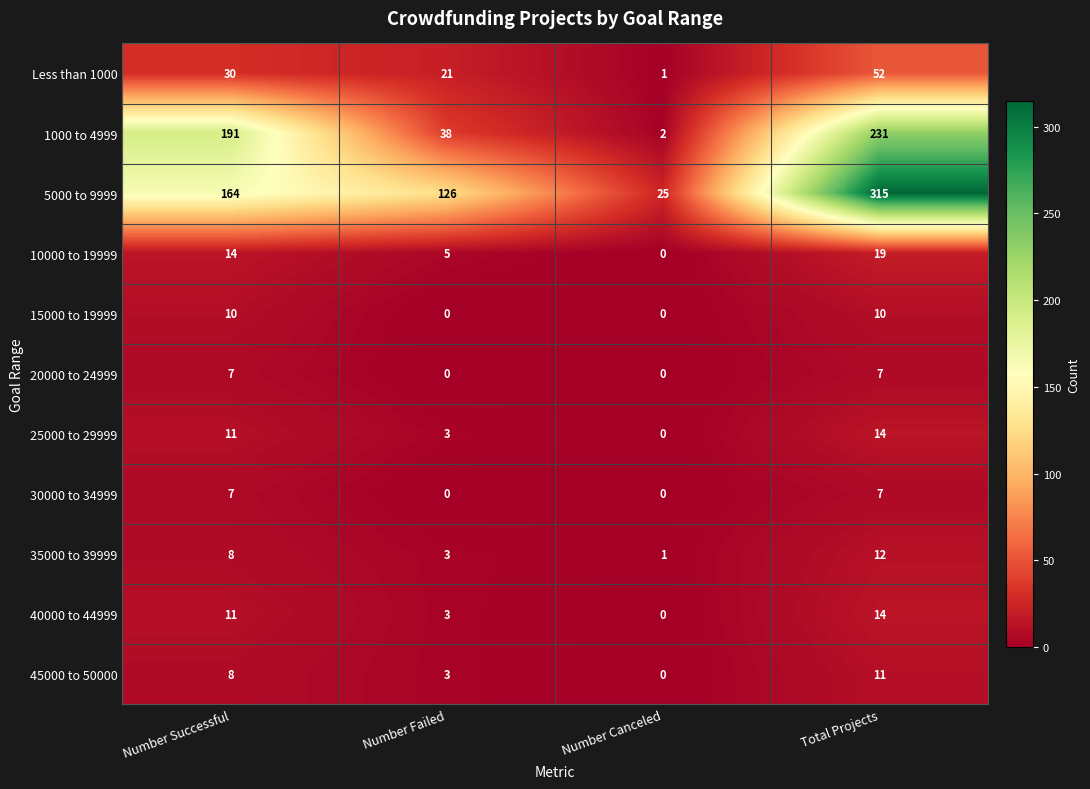

What is the total value across all series at Number Canceled?

29